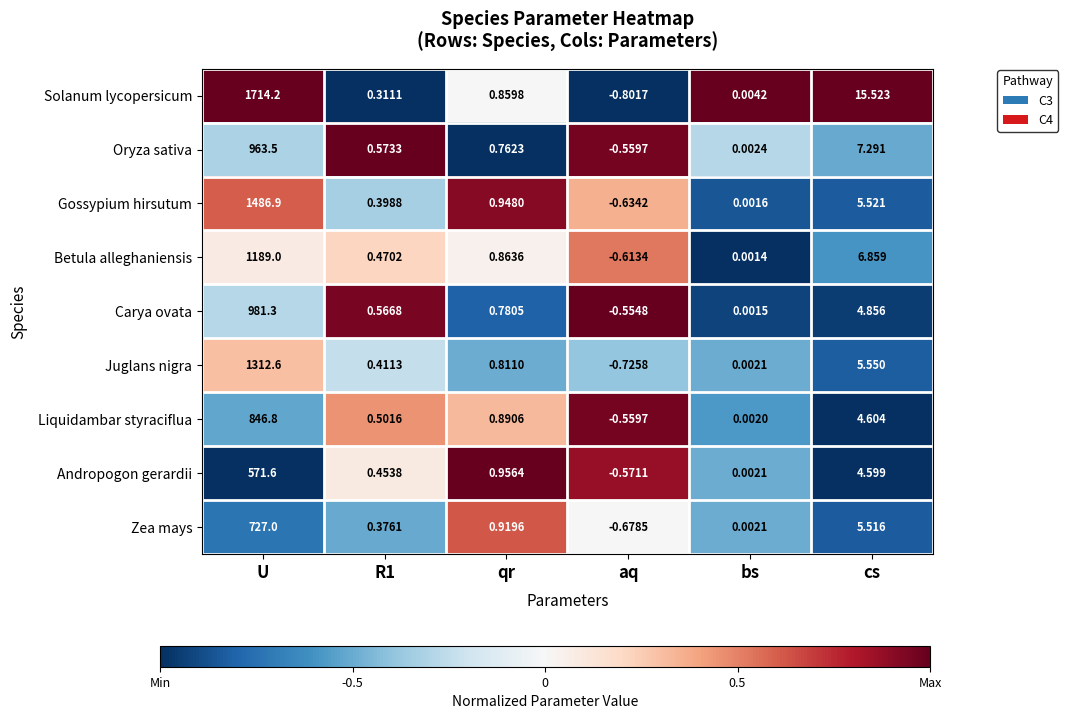

Which series has the largest total across all categories?

Solanum lycopersicum